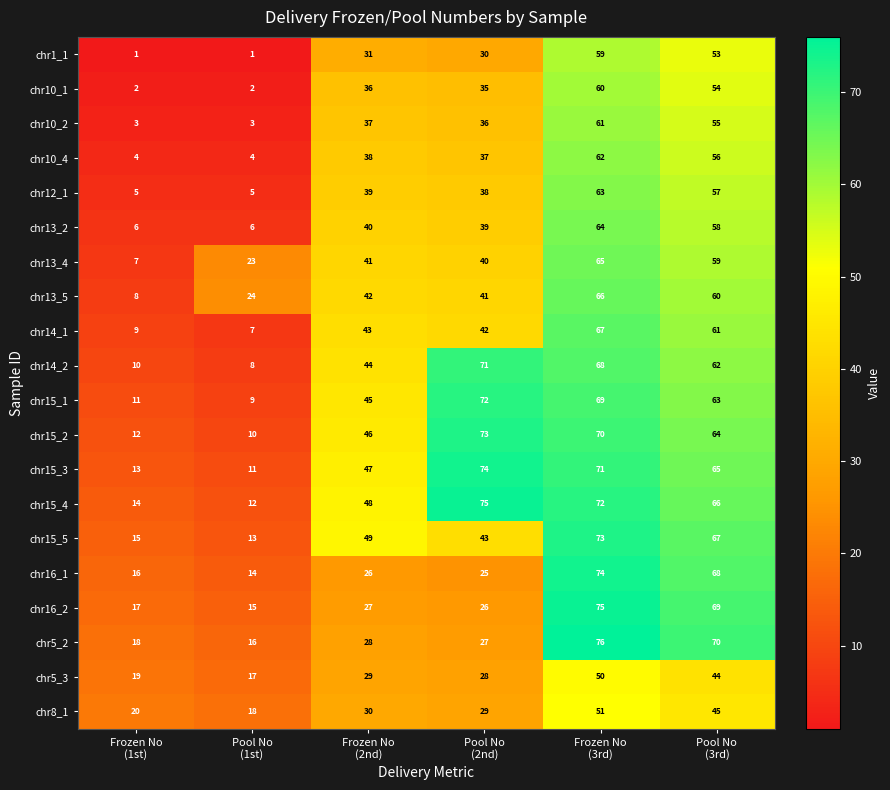

What is the average value of the chr1_1 series?

29